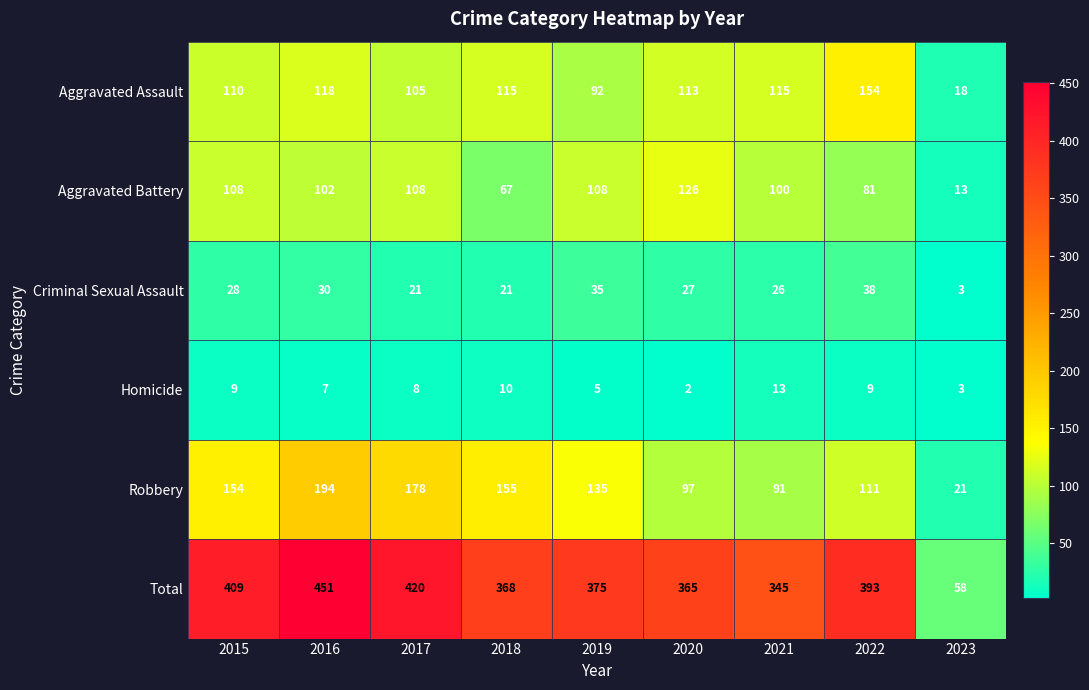

What is the difference between the highest and lowest values at 2020?

363